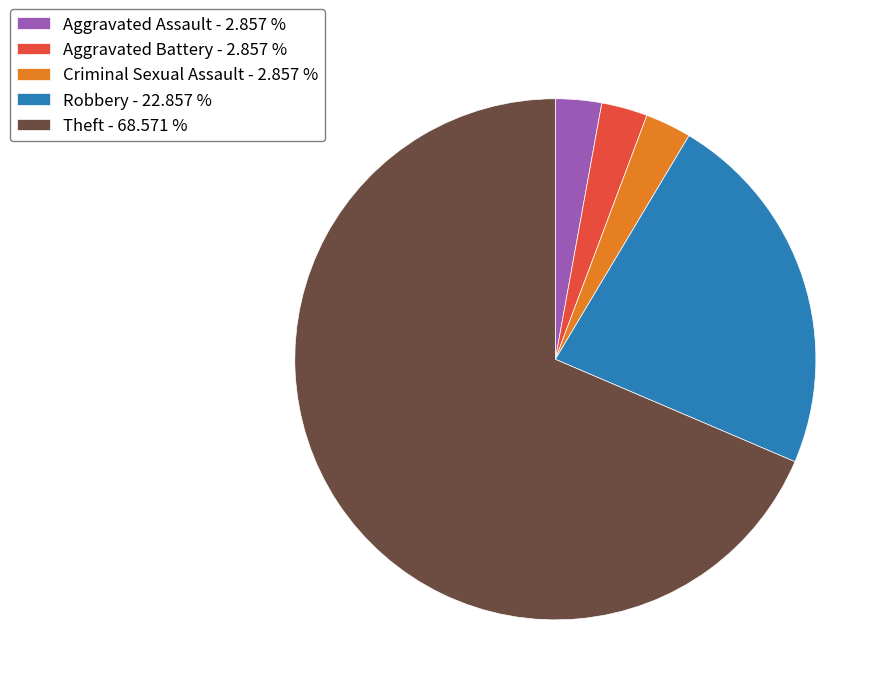

True or false: Aggravated Assault accounts for 13% of the total.

False